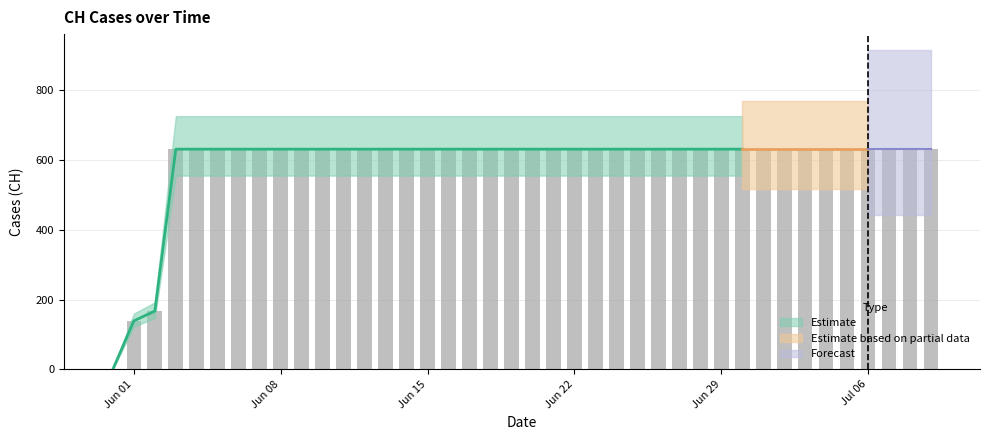

What is the greatest value displayed?

631